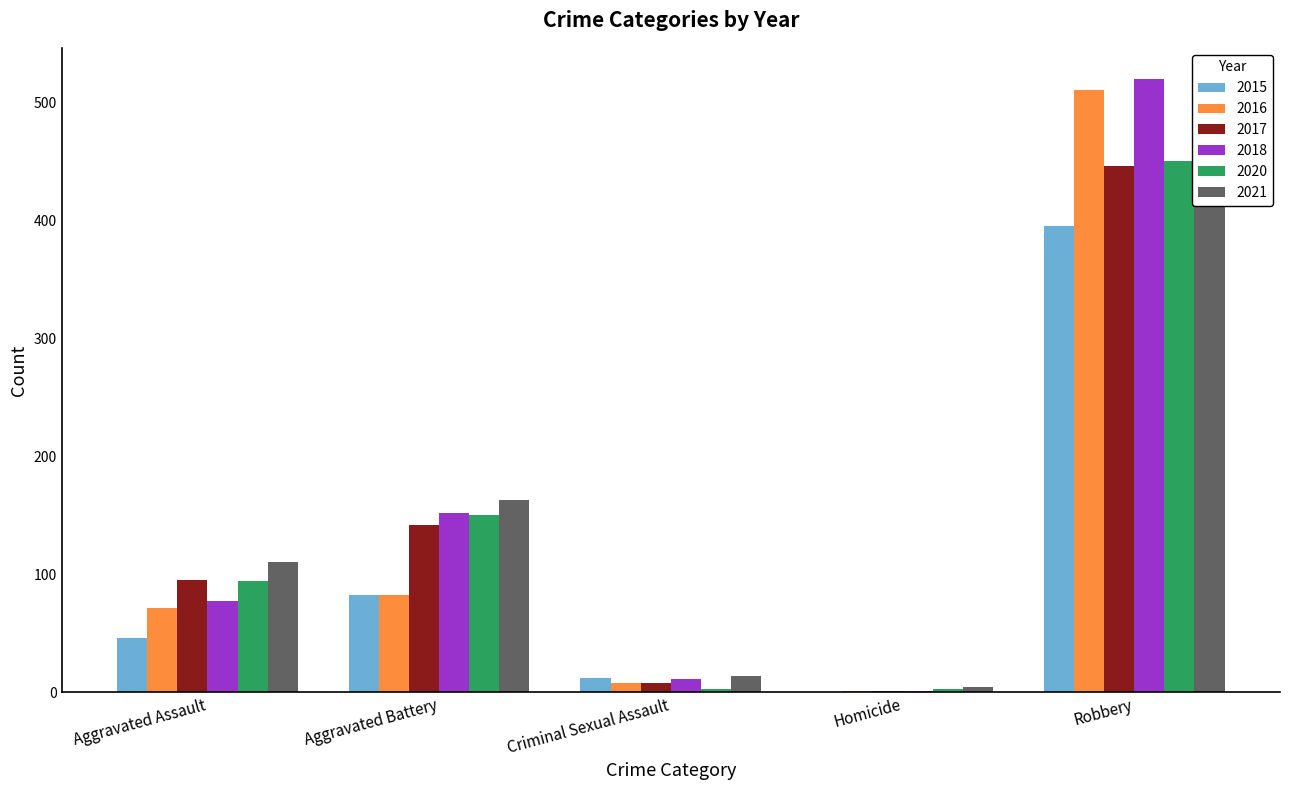

Where is 2020 nearest to the value 226?

Aggravated Battery